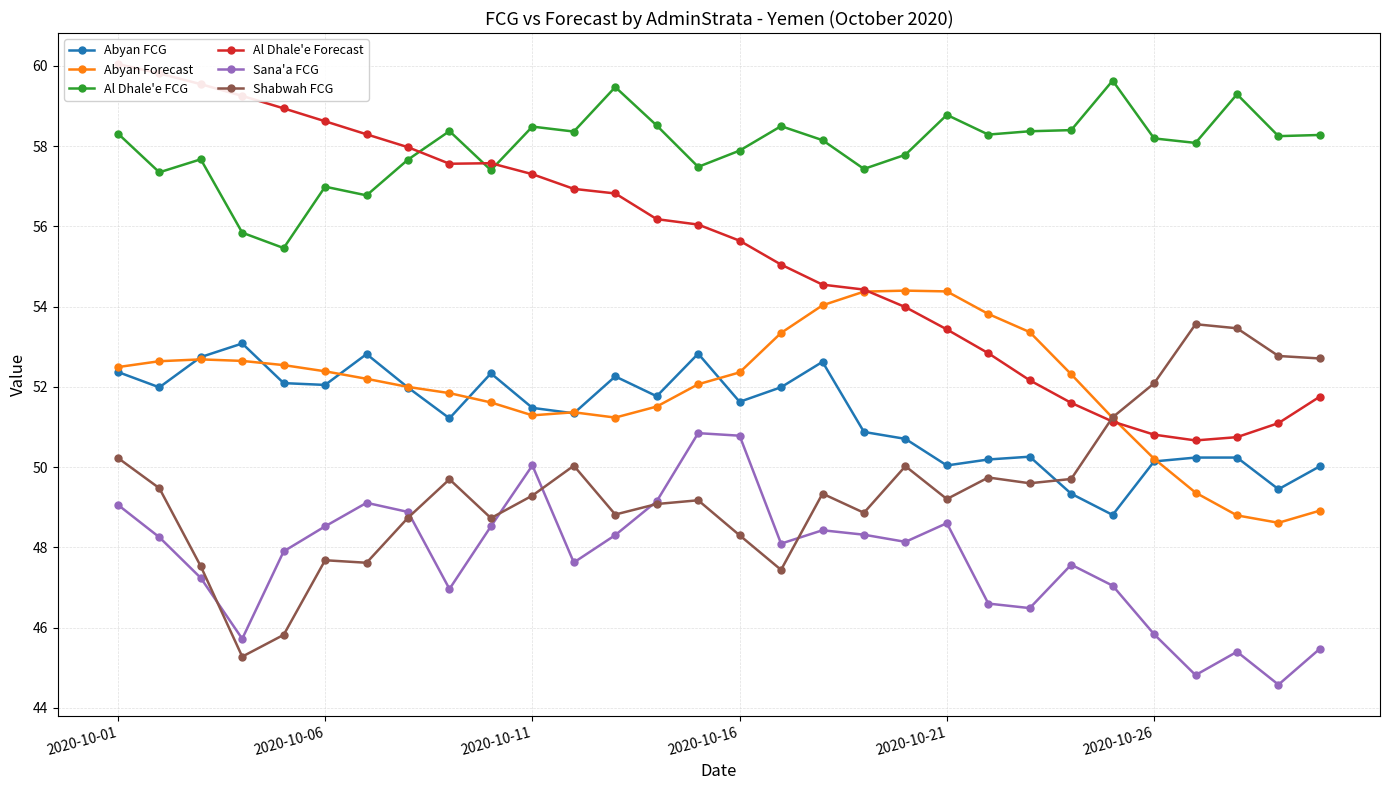

True or false: Al Dhale'e FCG and Abyan Forecast cross at least once.

False